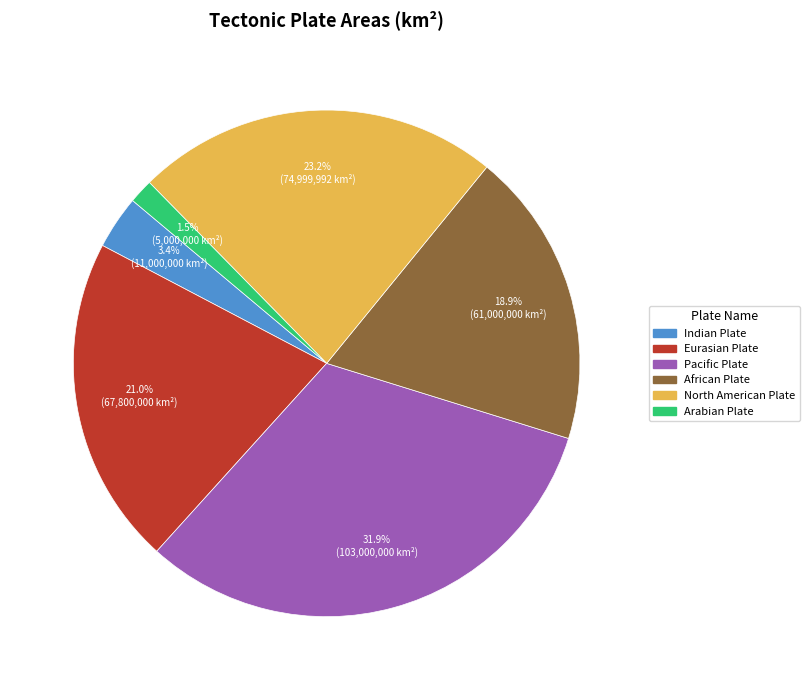

The Pacific Plate slice represents 37% of the pie. True or false?

False